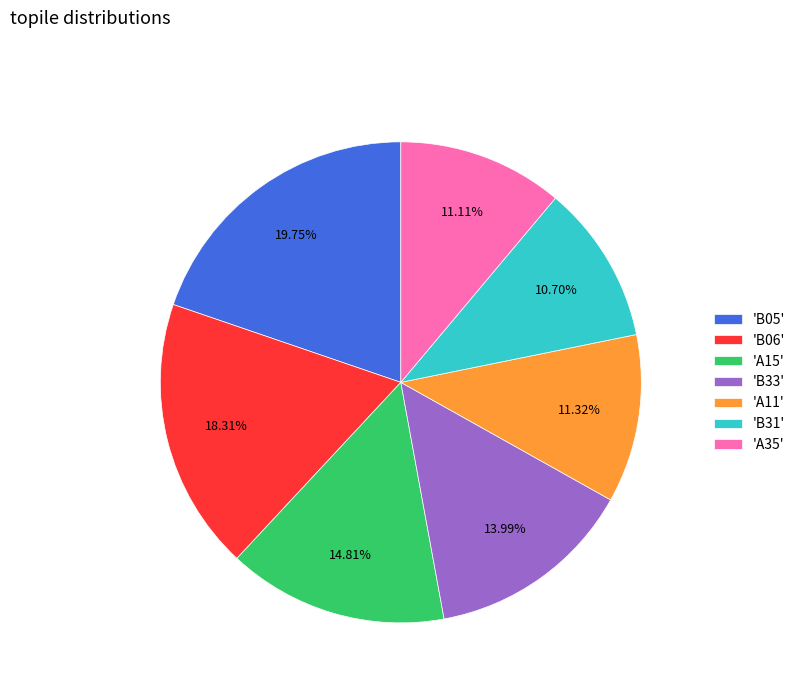

Combined, do 'B06' and 'B33' account for over 50%?

No